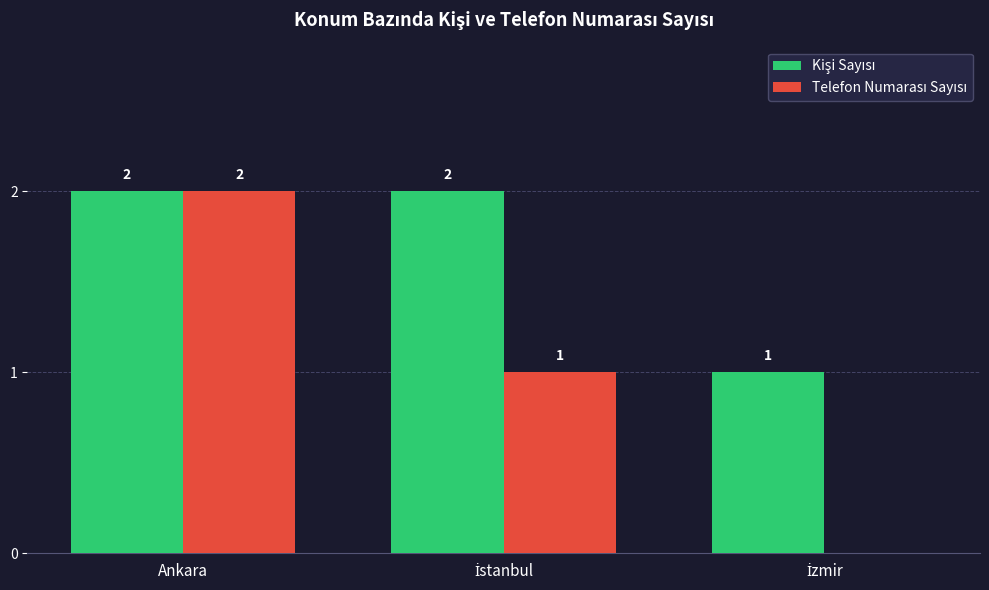

What is the total value across all series at Ankara?

4